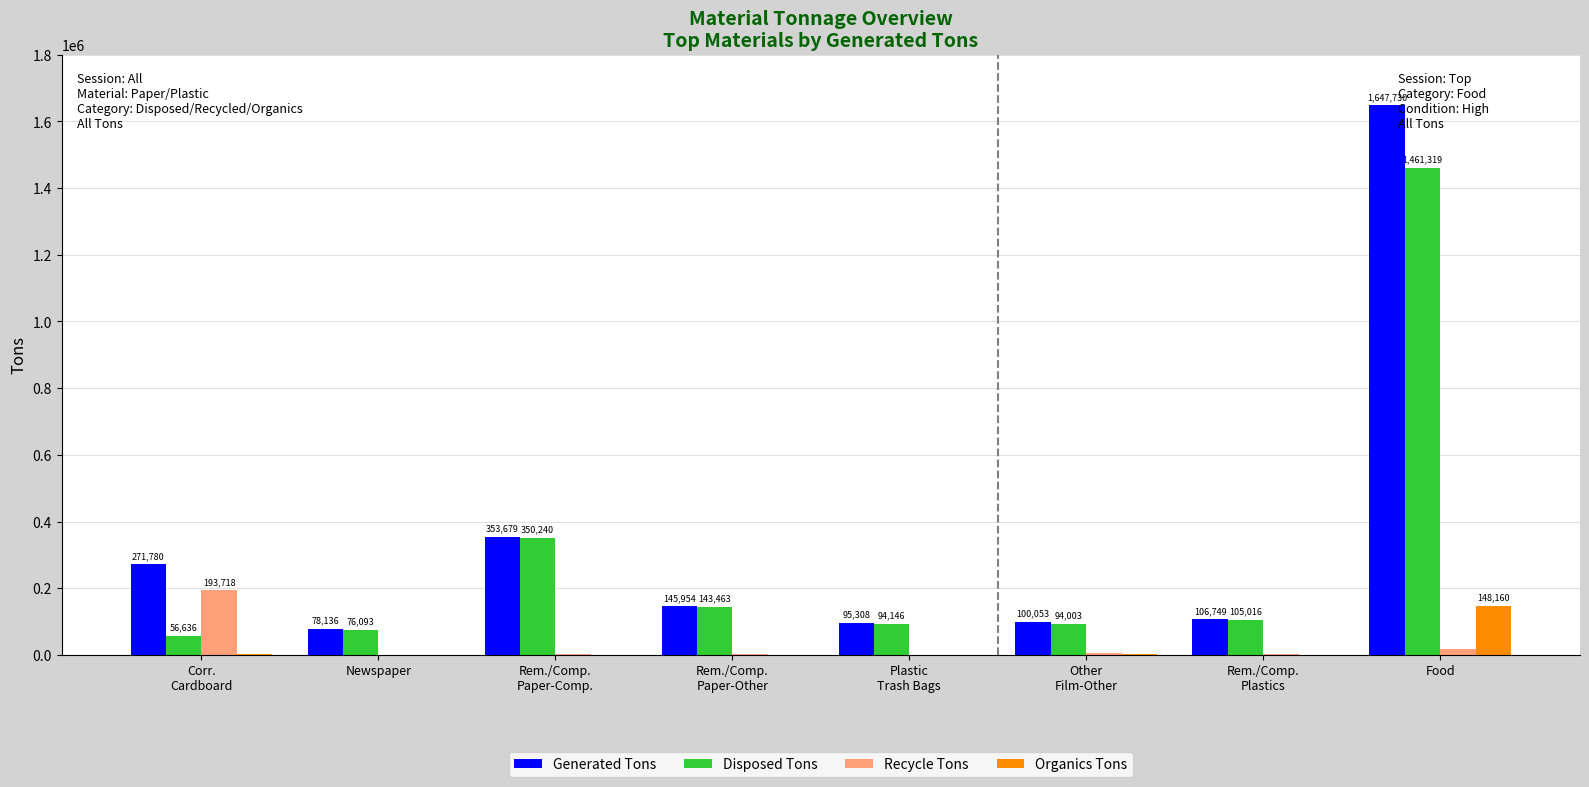

Which series has the largest total across all categories?

Generated Tons